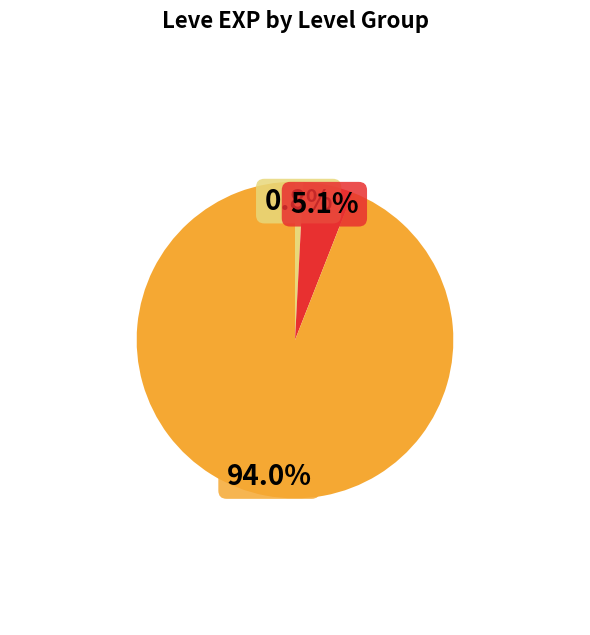

Does any single category account for the majority?

Yes